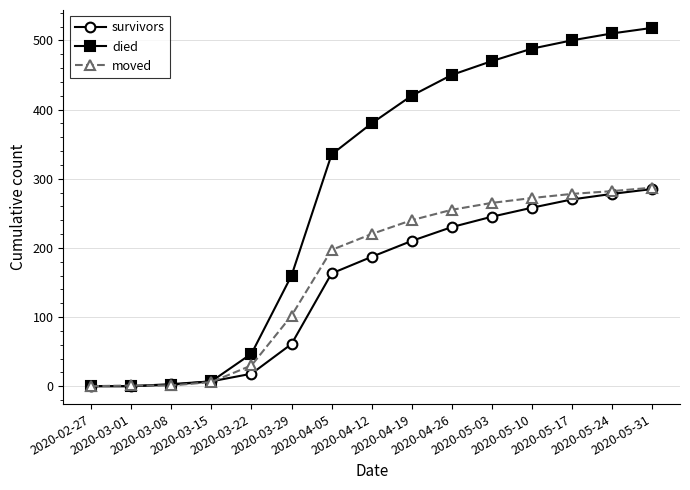

What is the label of the 7th point from the right?

2020-04-19